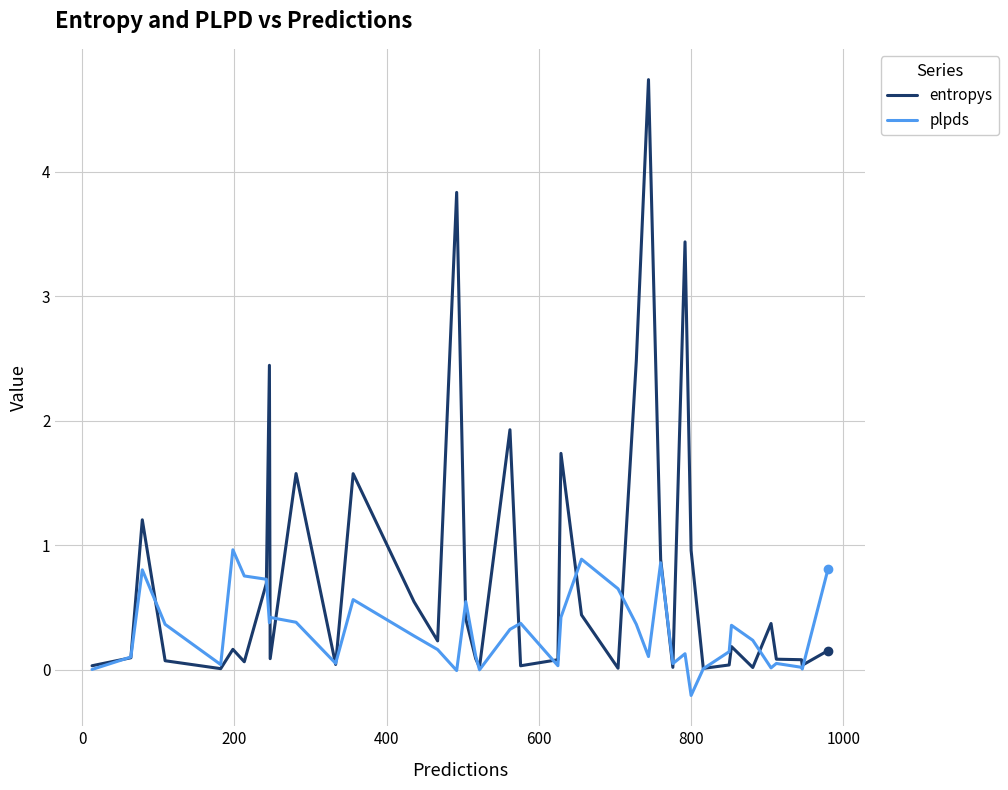

Which series has the largest total across all categories?

entropys